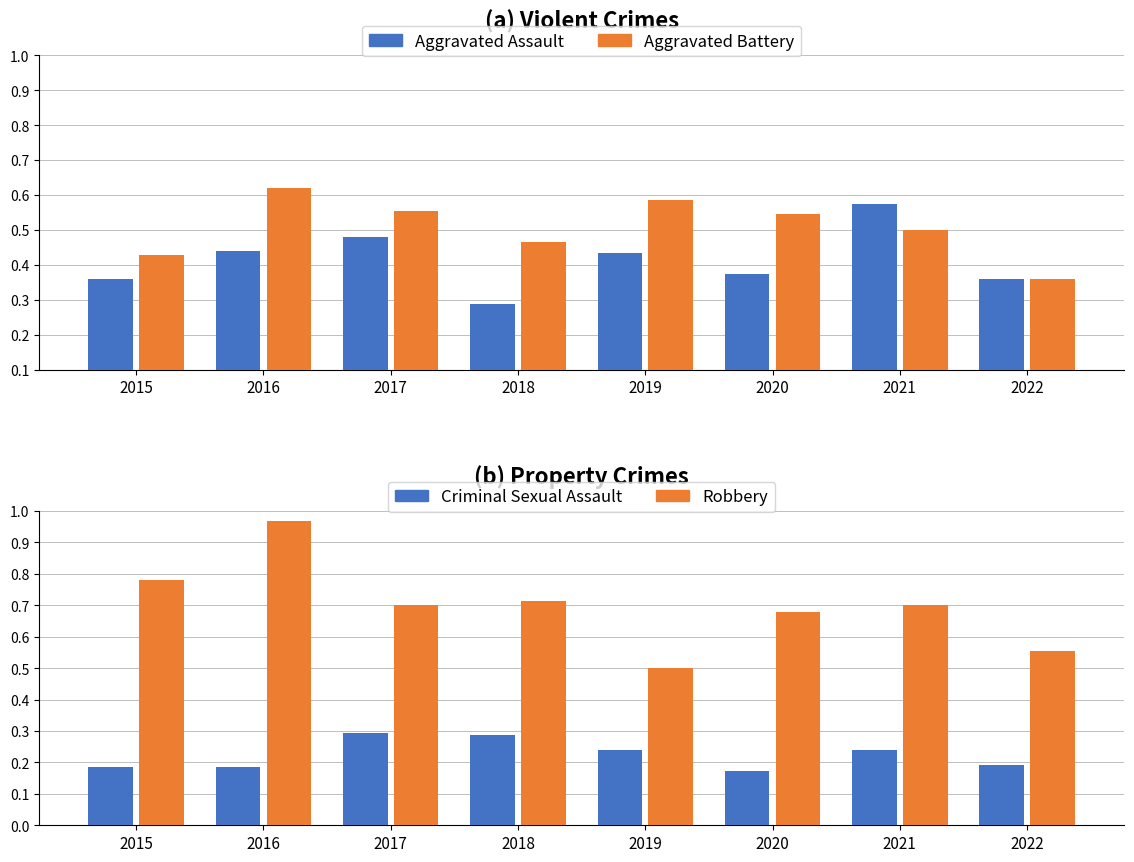

How many bars are there in total?

32